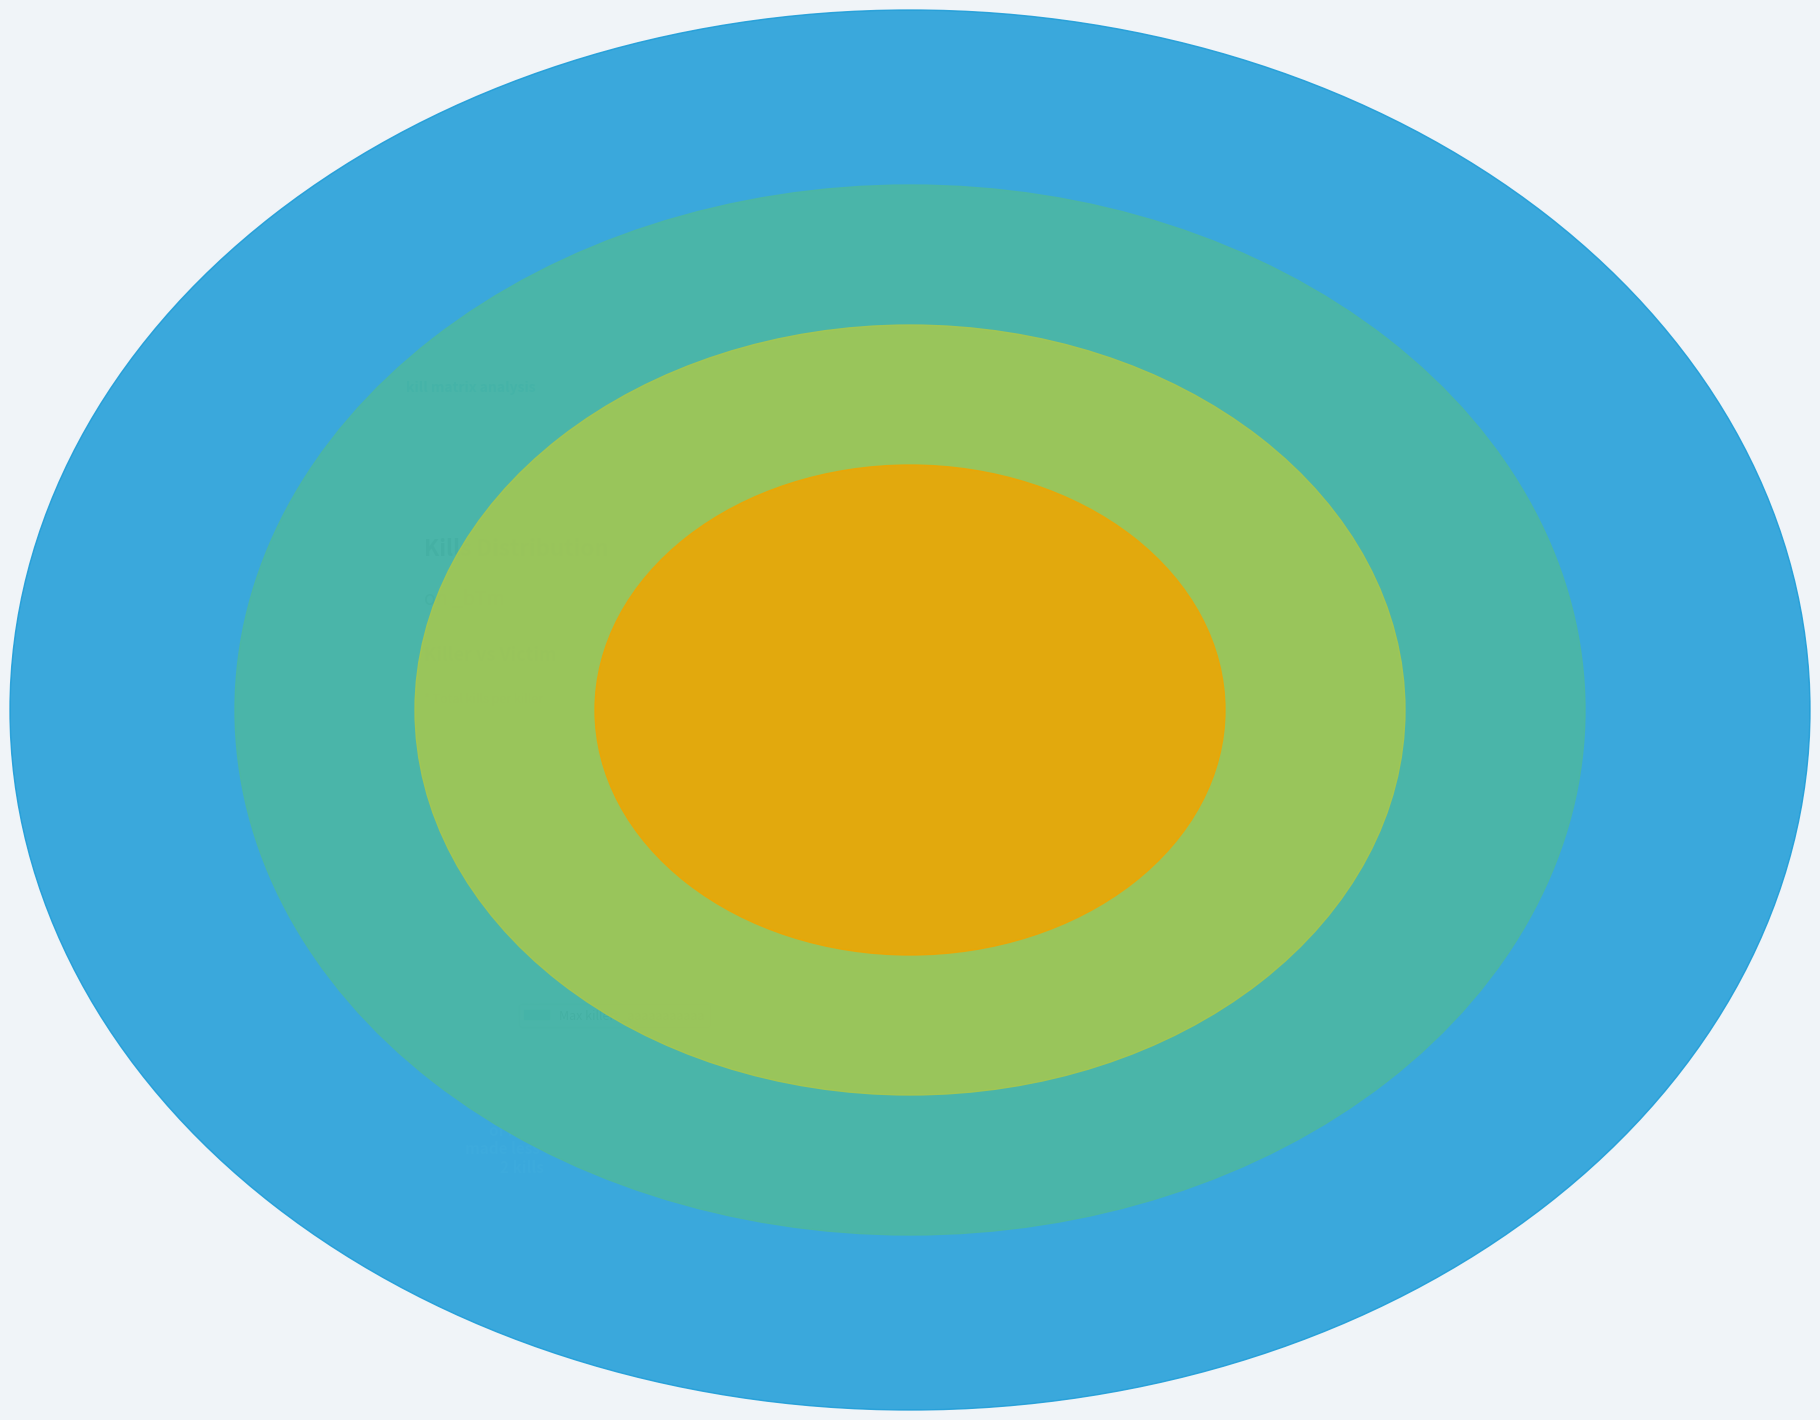

Does TraxxyX represent more than half of the total?

No